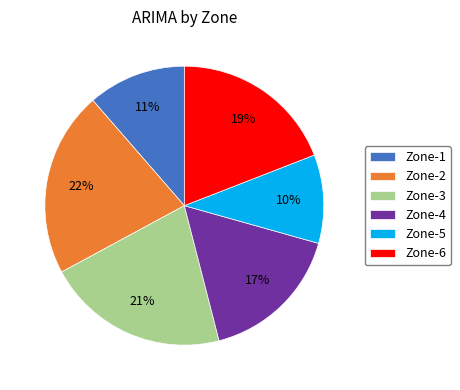

How many slices are in this pie chart?

6